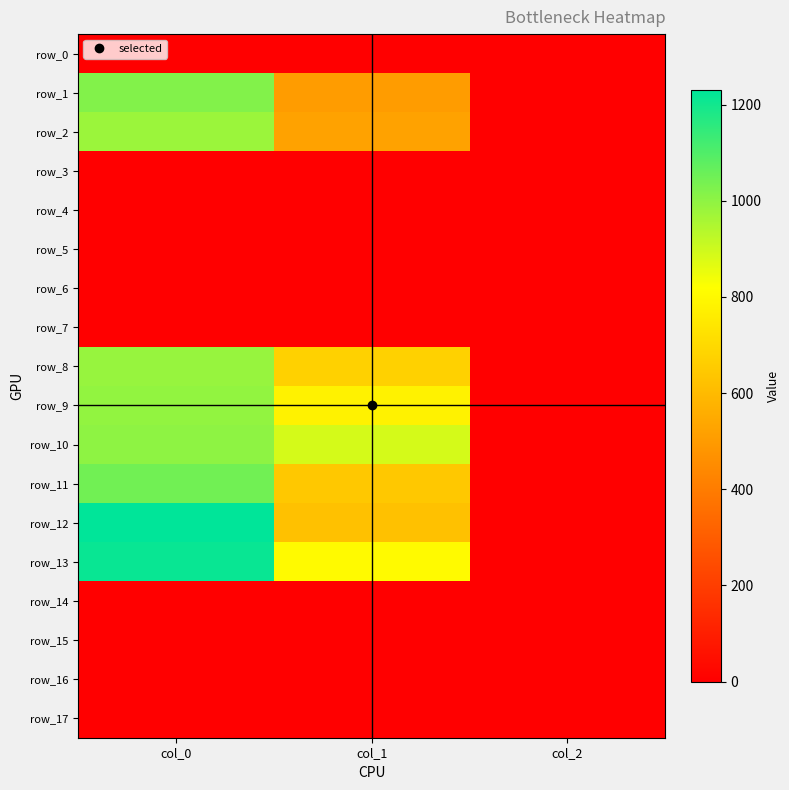

List the series in order of their peak value, highest first.

row_12, row_13, row_11, row_1, row_10, row_9, row_8, row_2, row_0, row_3, row_4, row_5, row_6, row_7, row_14, row_15, row_16, row_17